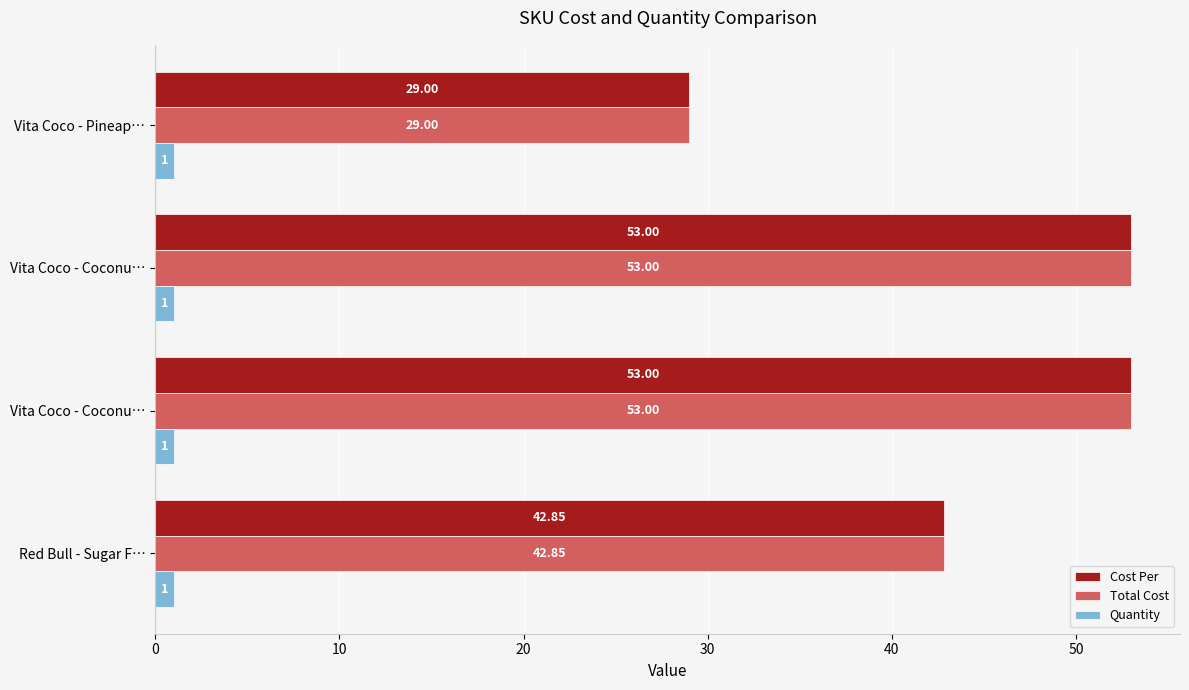

What are all the series names shown in the legend?

Cost Per, Total Cost, Quantity